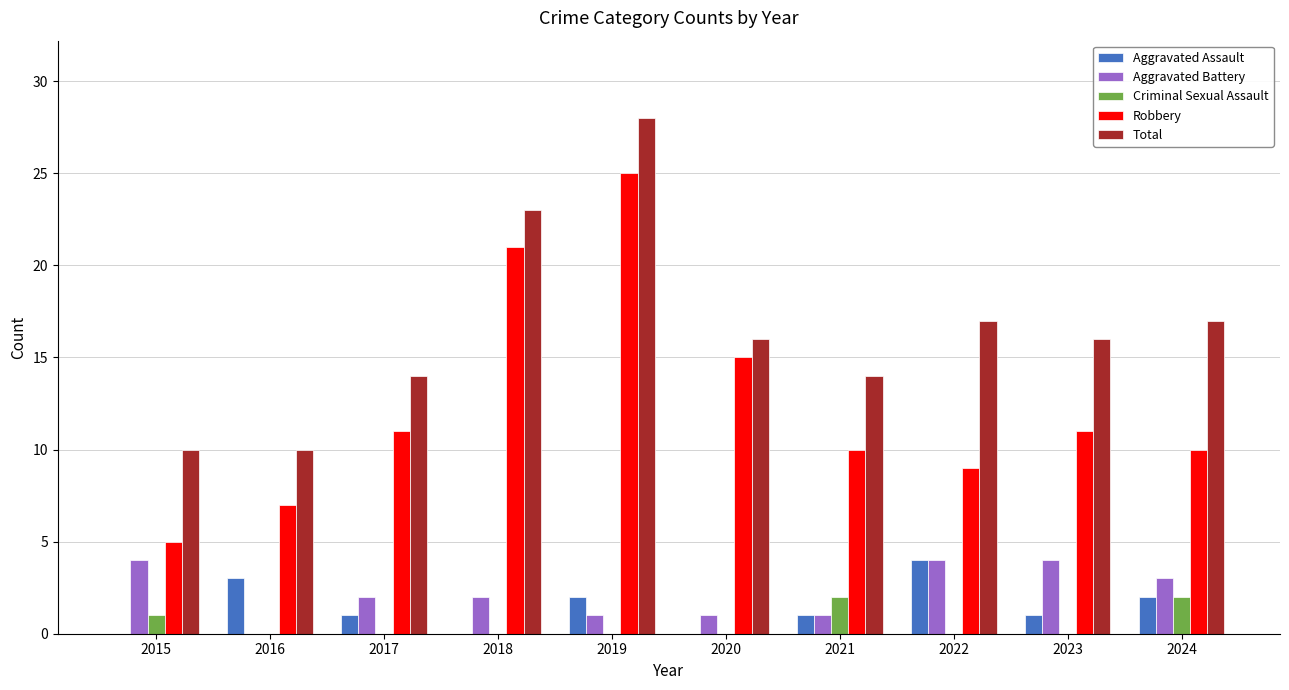

Does the chart contain stacked bars?

No